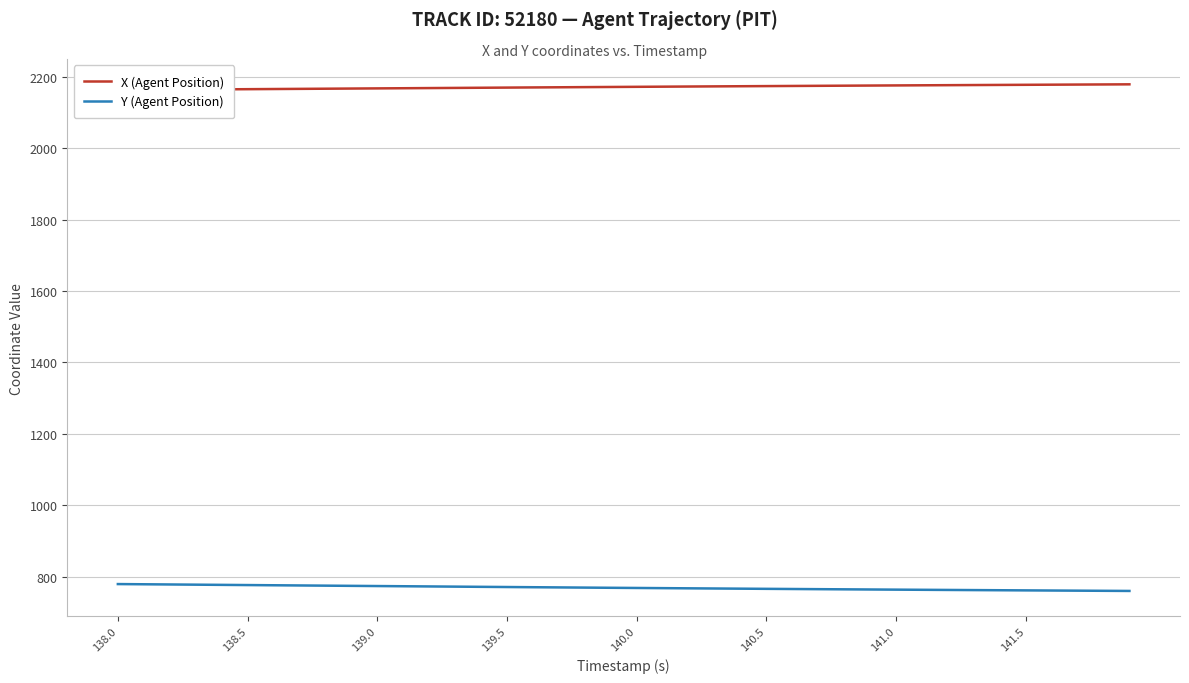

What is the maximum value for Y (Agent Position)?

780.1